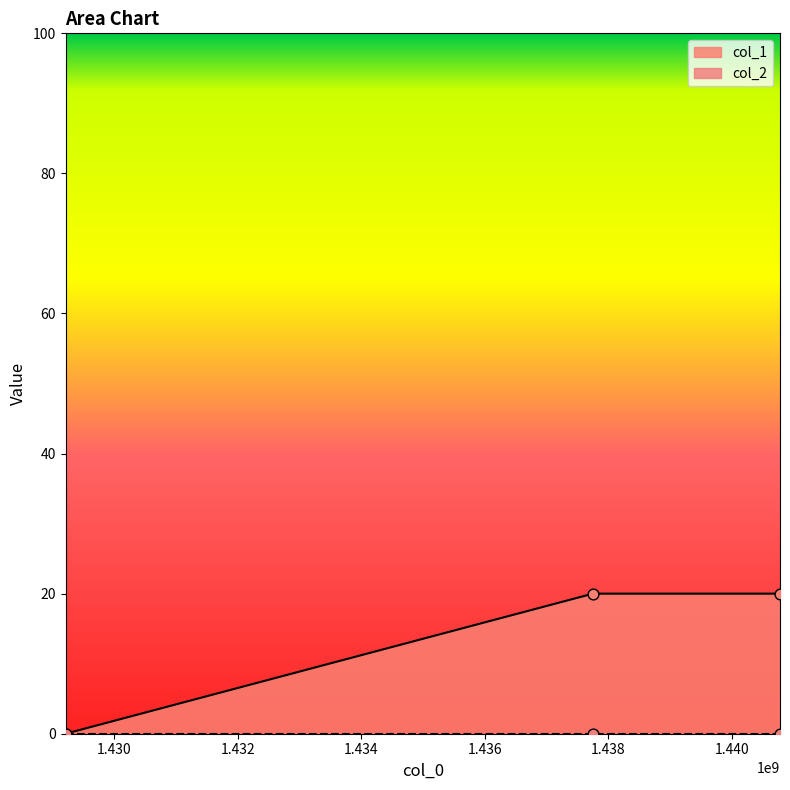

Which has a higher value, 1440779020 or 1437750829?

1440779020